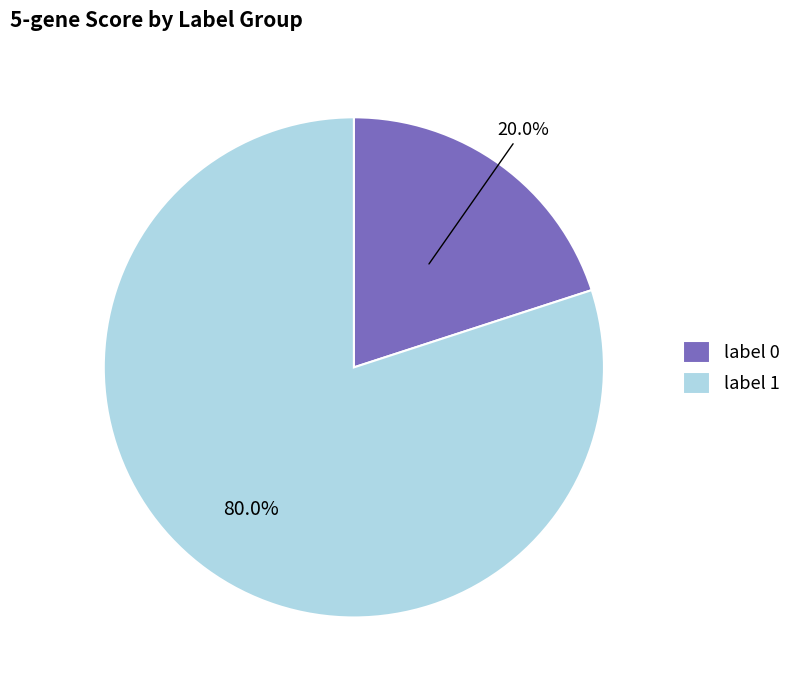

Which has a higher value, label 0 or label 1?

label 1